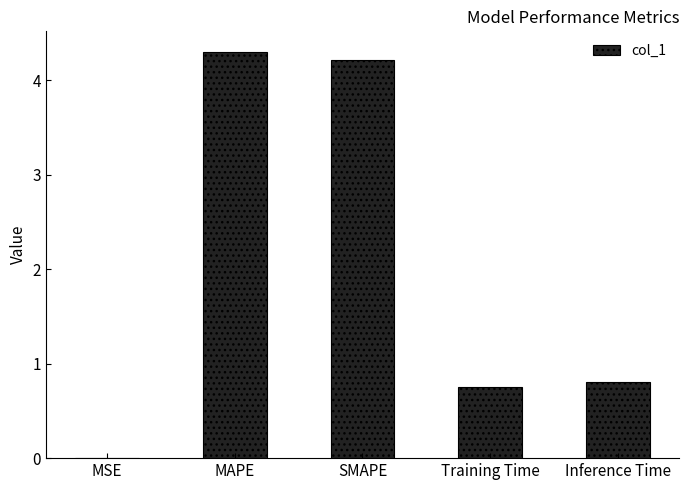

What is the change in value from MSE to Training Time?

+0.7